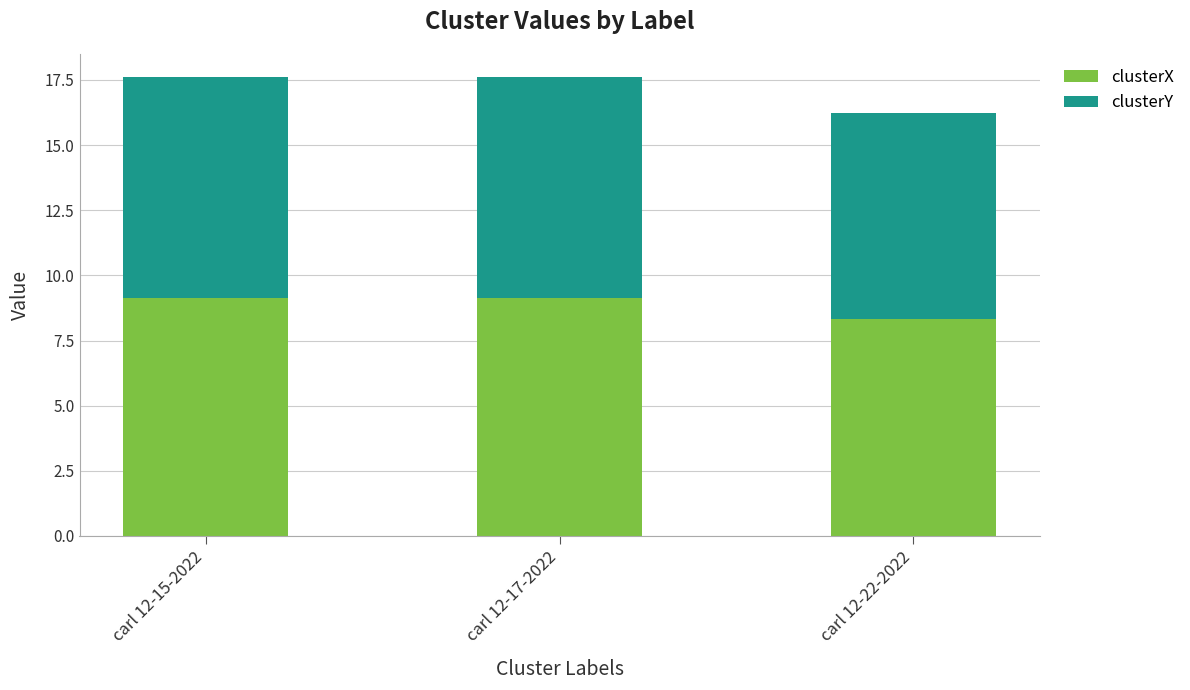

Reading right to left, transcribe the values for clusterX.

8.3	9.1	9.1